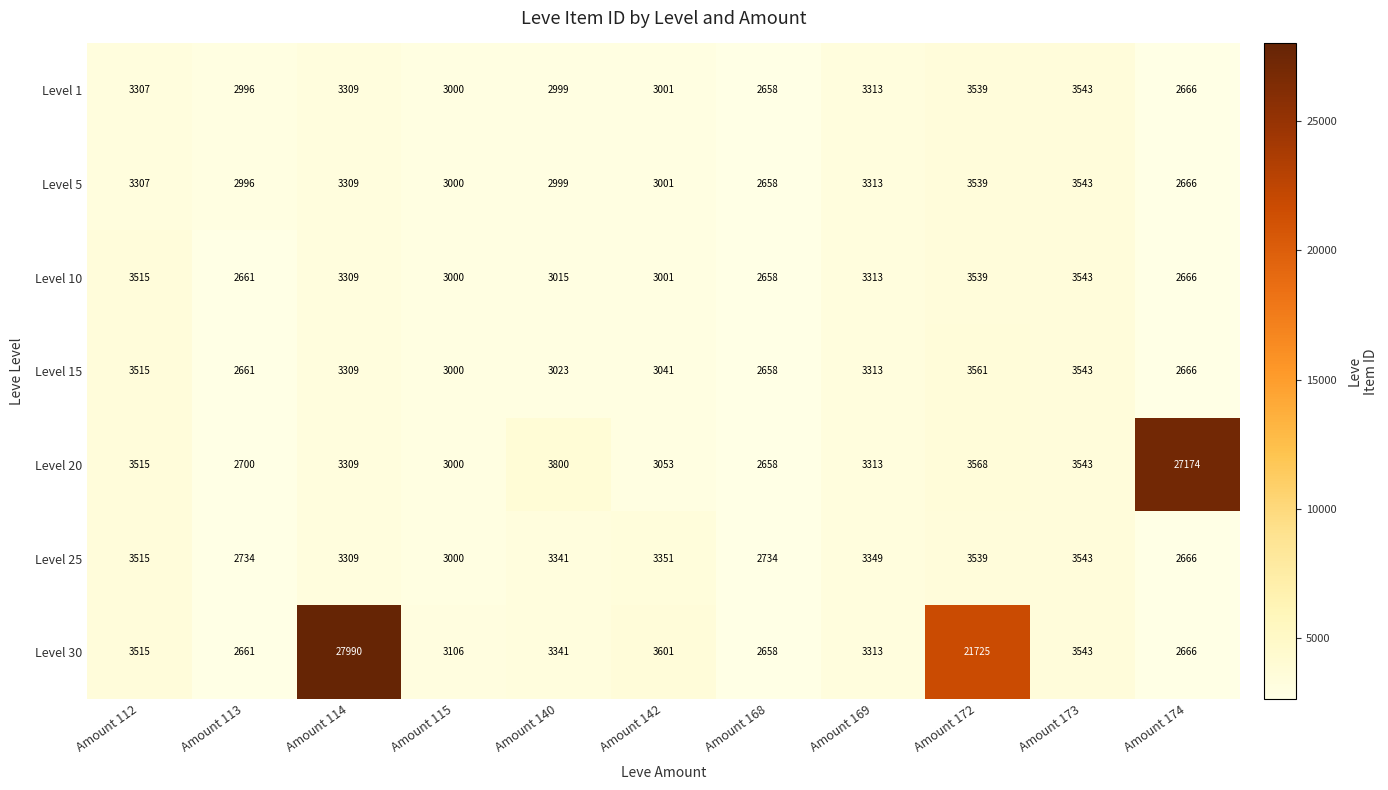

Which series changed the most between Amount 112 and Amount 140?

Level 10